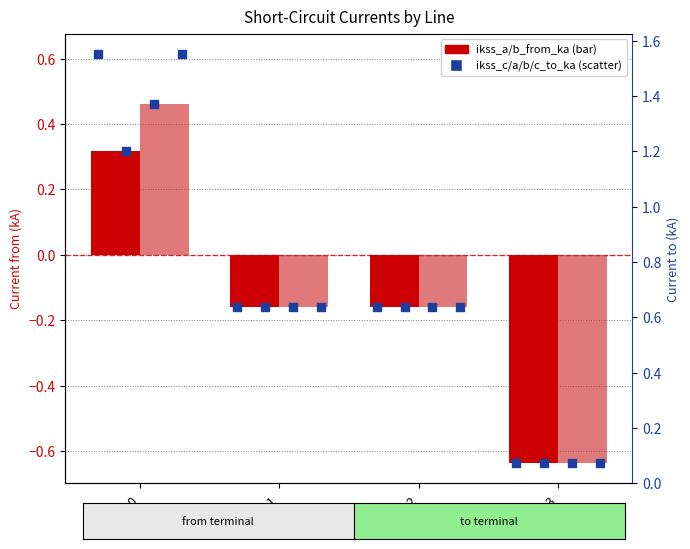

At which category is the sum across all series the highest?

Line_0